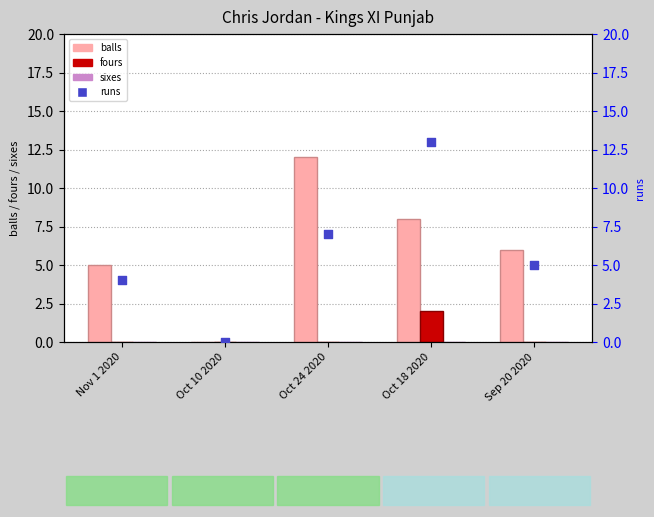

Is the value of sixes at Oct 18 2020 greater than the value of fours at Sep 20 2020?

No